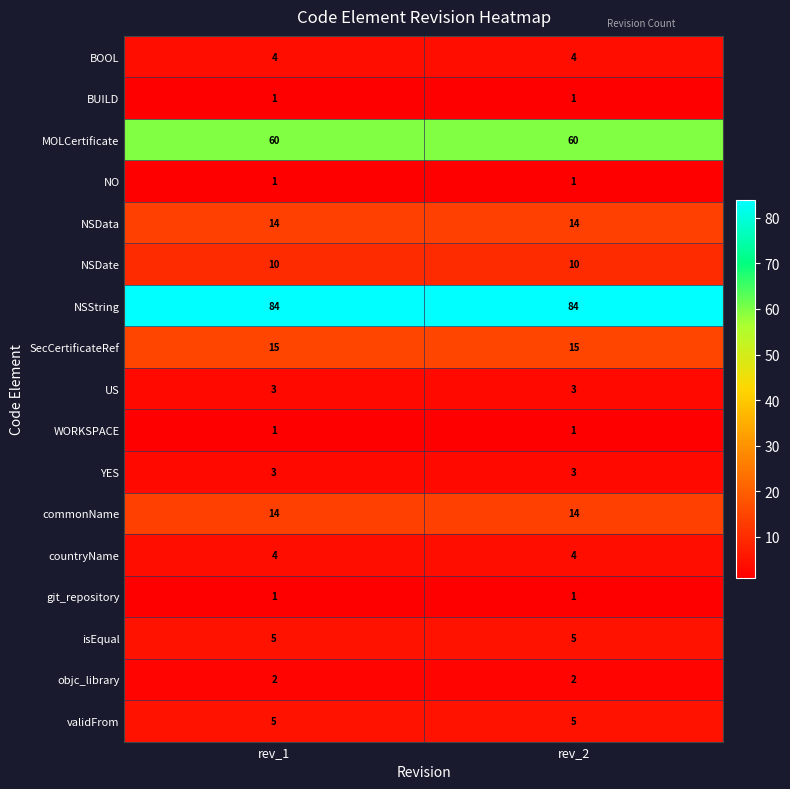

What is the maximum value shown in the chart?

84